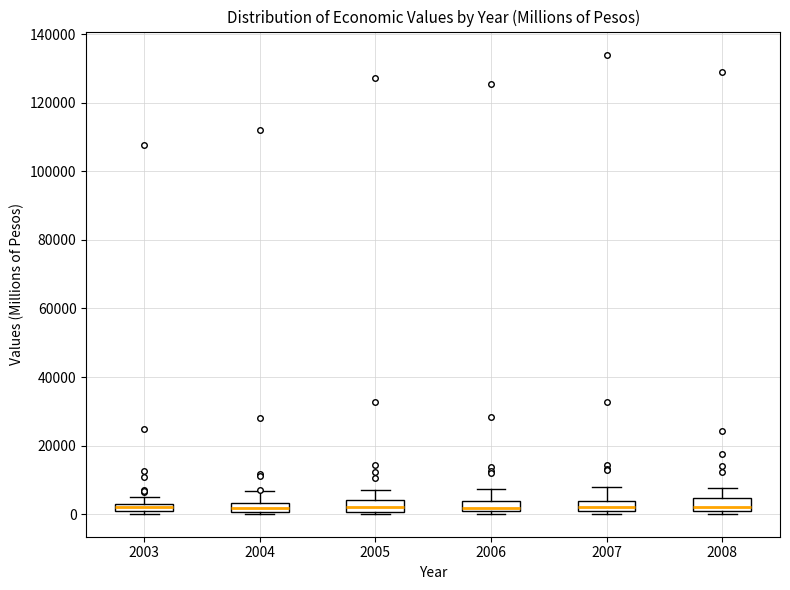

Where is the upper edge of the box at x = 2005 on the y-axis? The values are not printed on the chart, so give them approximately, as read against the axis.

4000